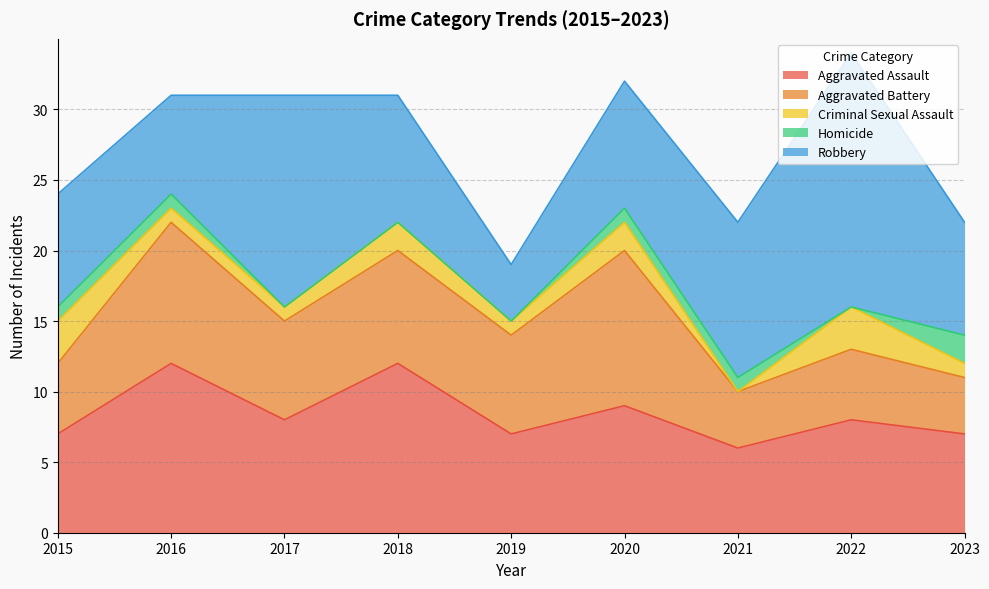

True or false: Criminal Sexual Assault has more than 2 interior local peaks.

True